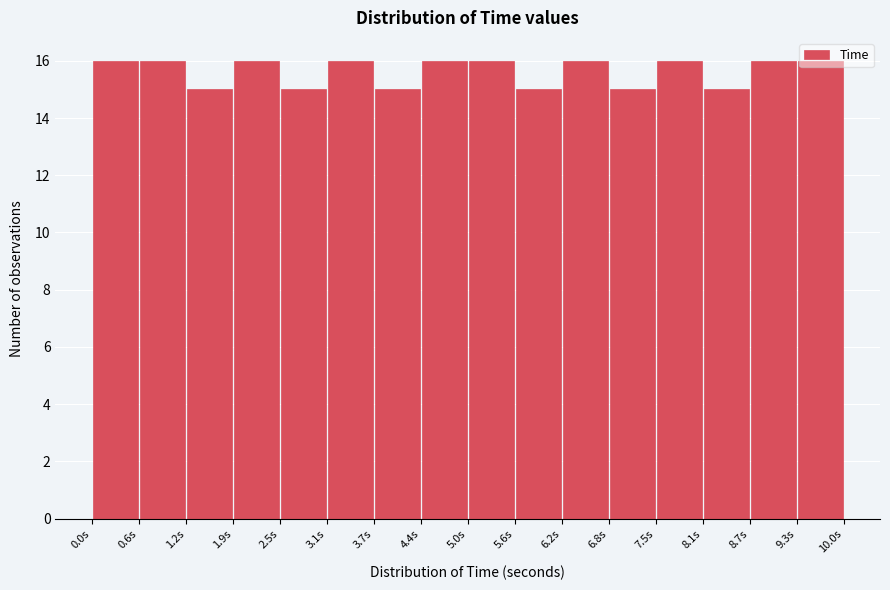

What is the height of the bar covering 0.6 to 1.2 on the x-axis? Neither the bar edges nor the heights are printed on the chart, so give them approximately, as read against the axes.

16